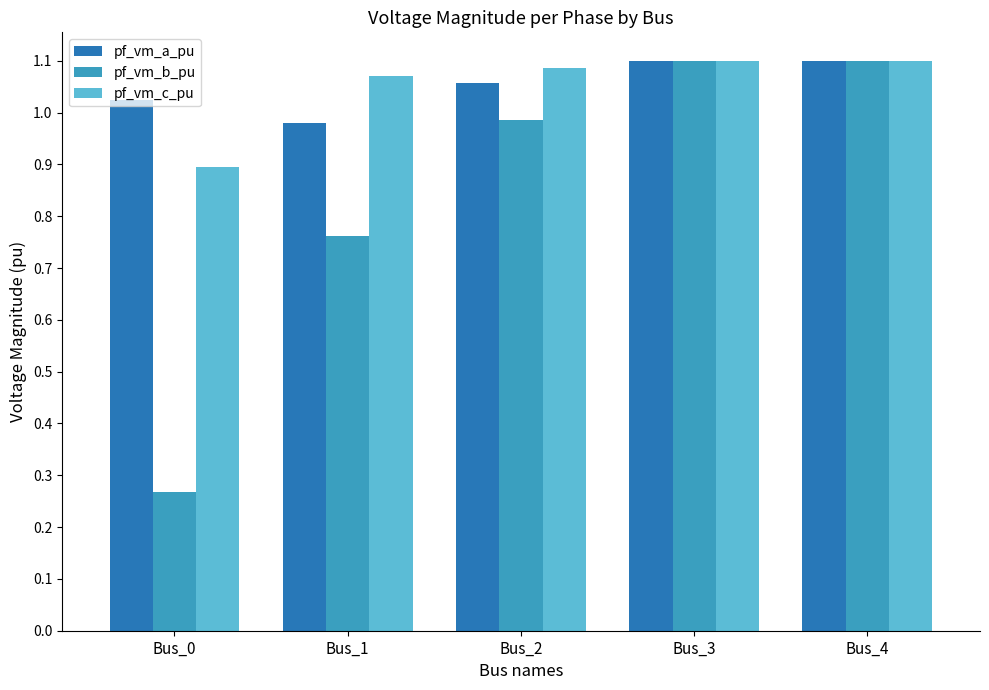

Is it true that pf_vm_a_pu equals 1.5 at Bus_1?

False